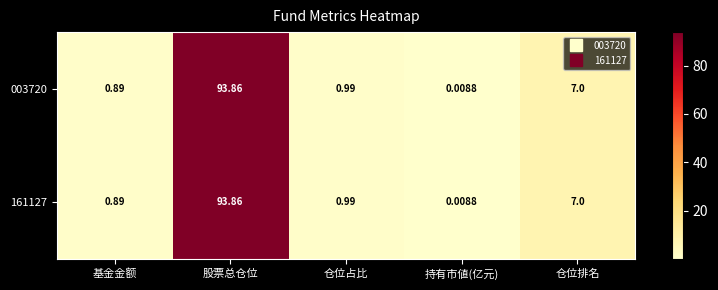

What is the greatest value displayed?

93.9